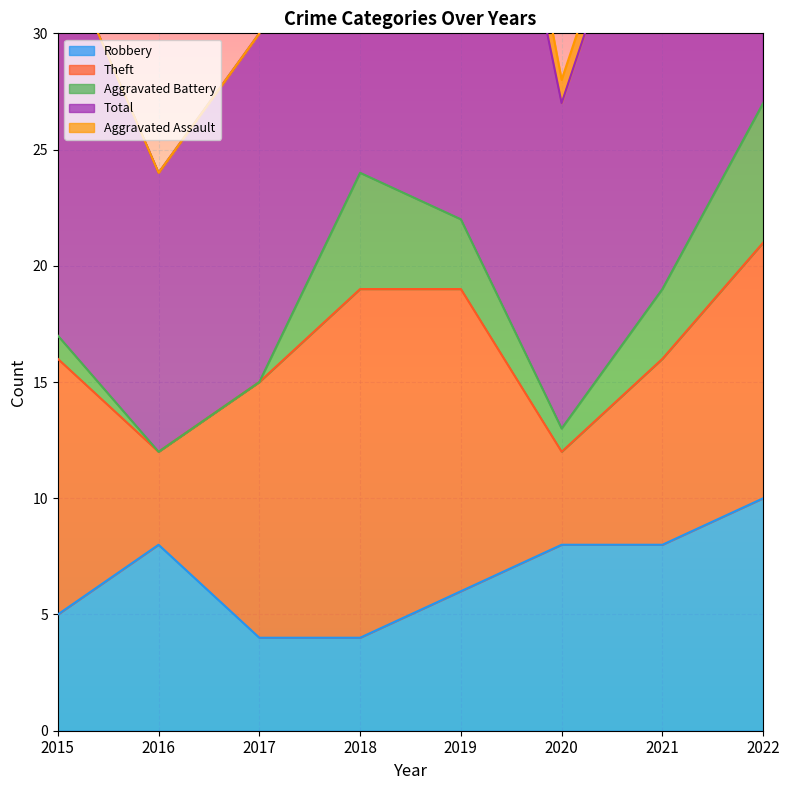

At which label does Aggravated Battery reach its minimum?

2016